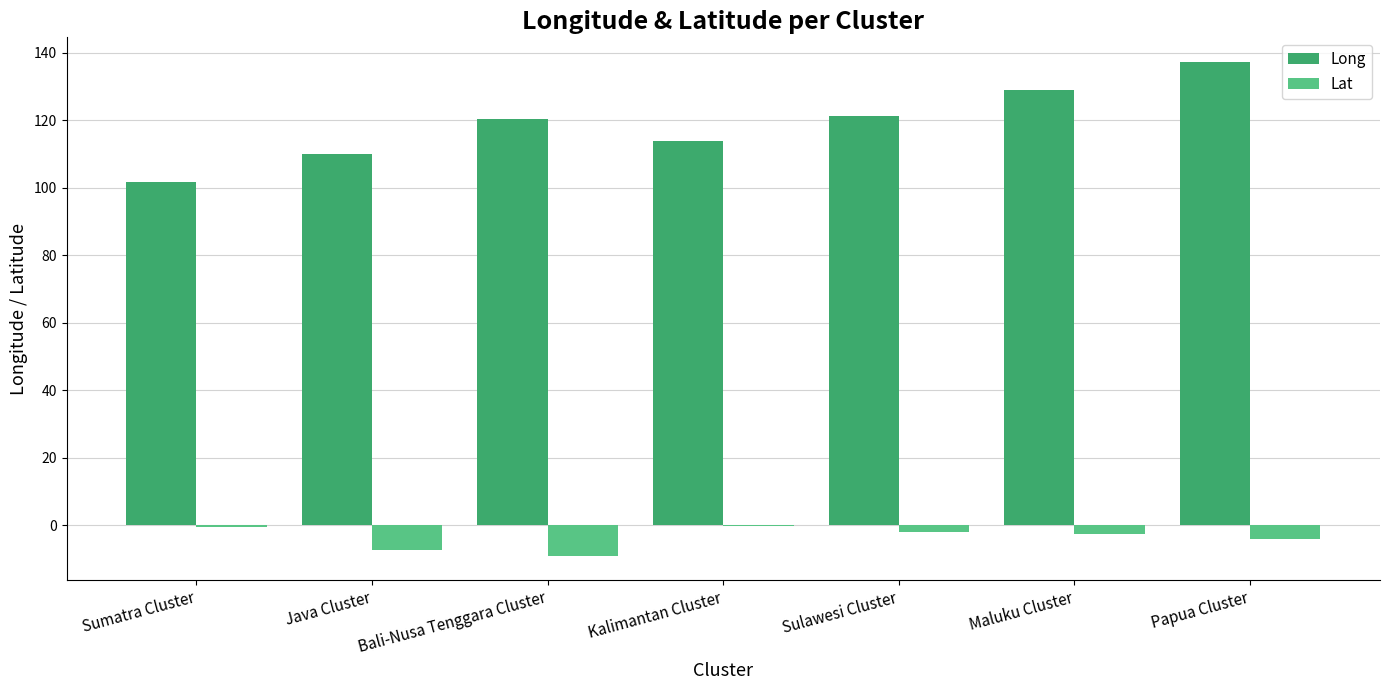

How many values in the Long series exceed 120?

4